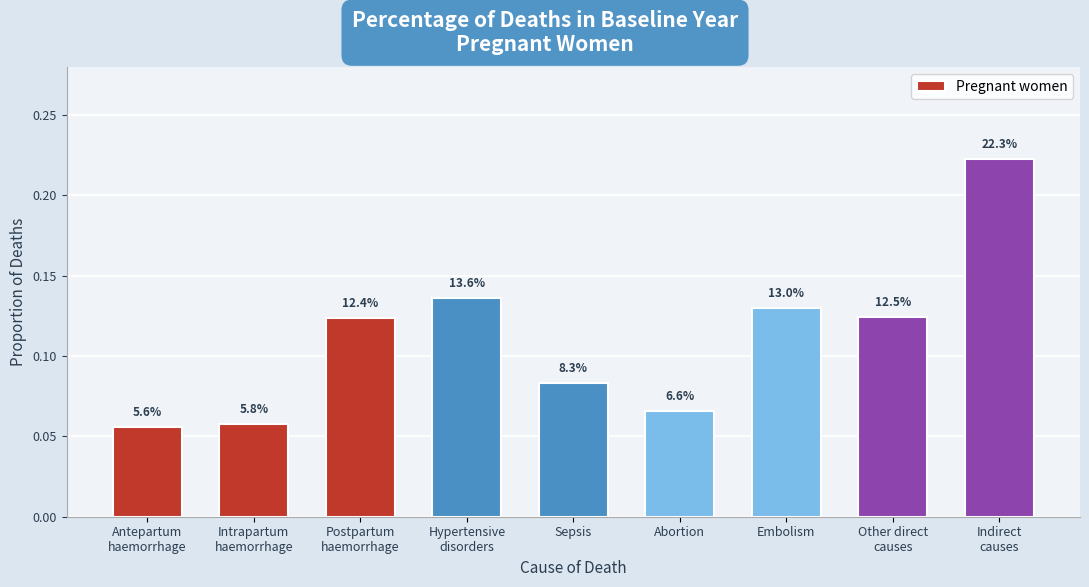

What is the change in value from Abortion to Indirect
causes?

+0.2